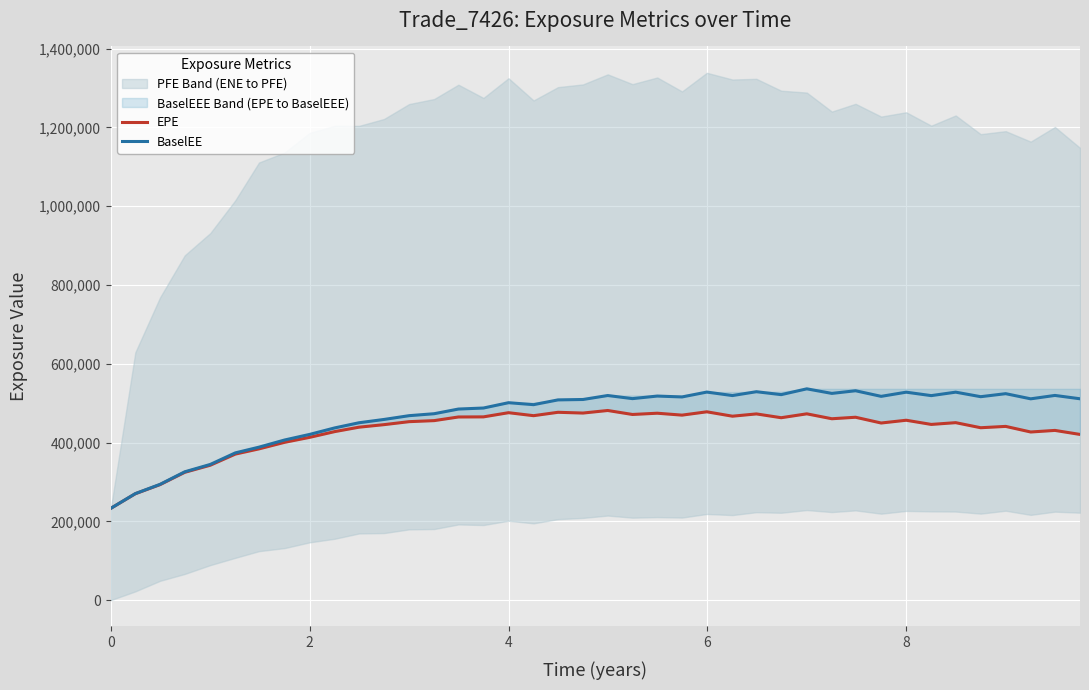

What is the highest value of the BaselEE series?

536389